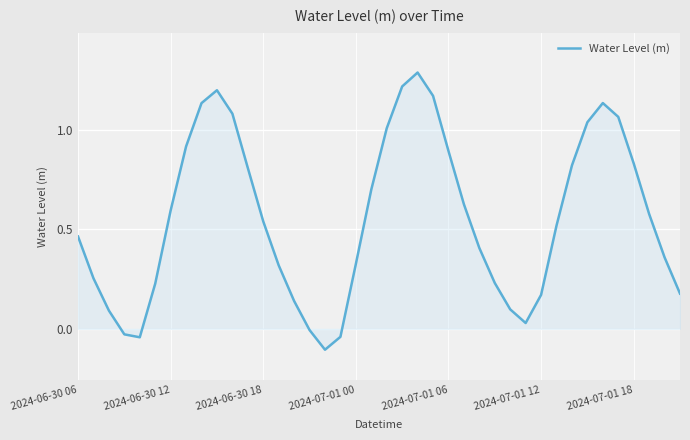

What is the greatest value displayed?

1.3